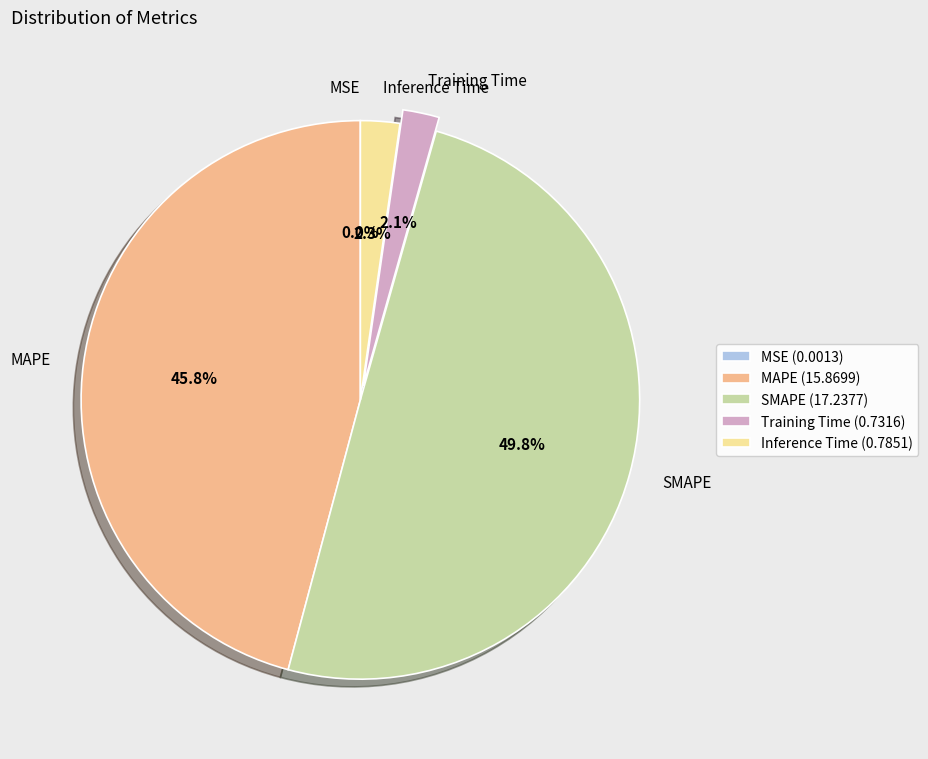

What percentage is NOT represented by MAPE?

54.2%